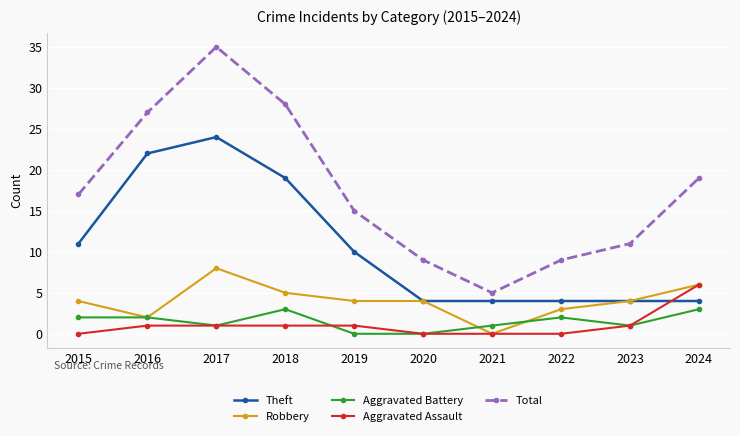

Which category has the highest value in the Robbery series?

2017